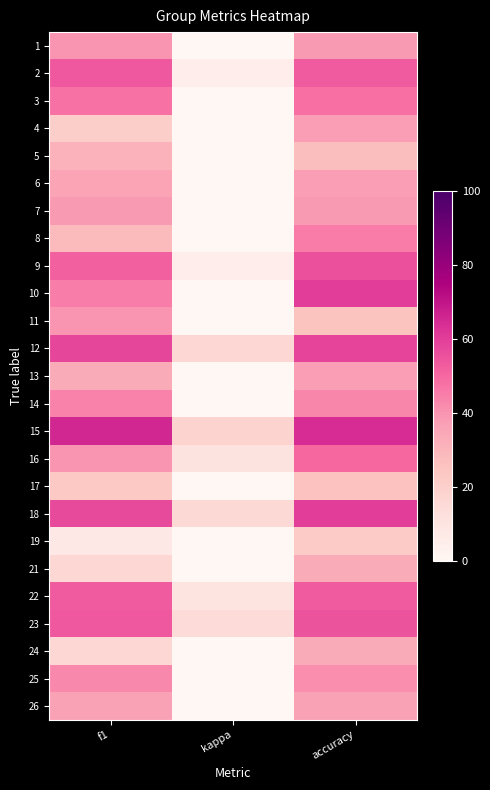

Which has a higher value, accuracy or kappa?

accuracy